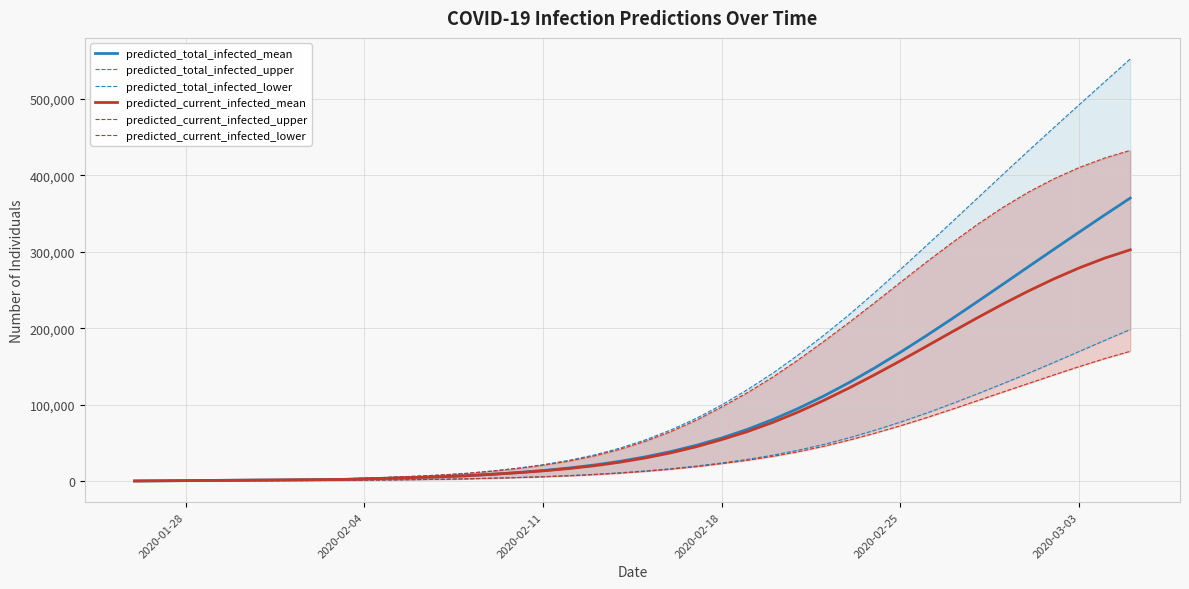

What is the highest value of the predicted_current_infected_mean series?

302481